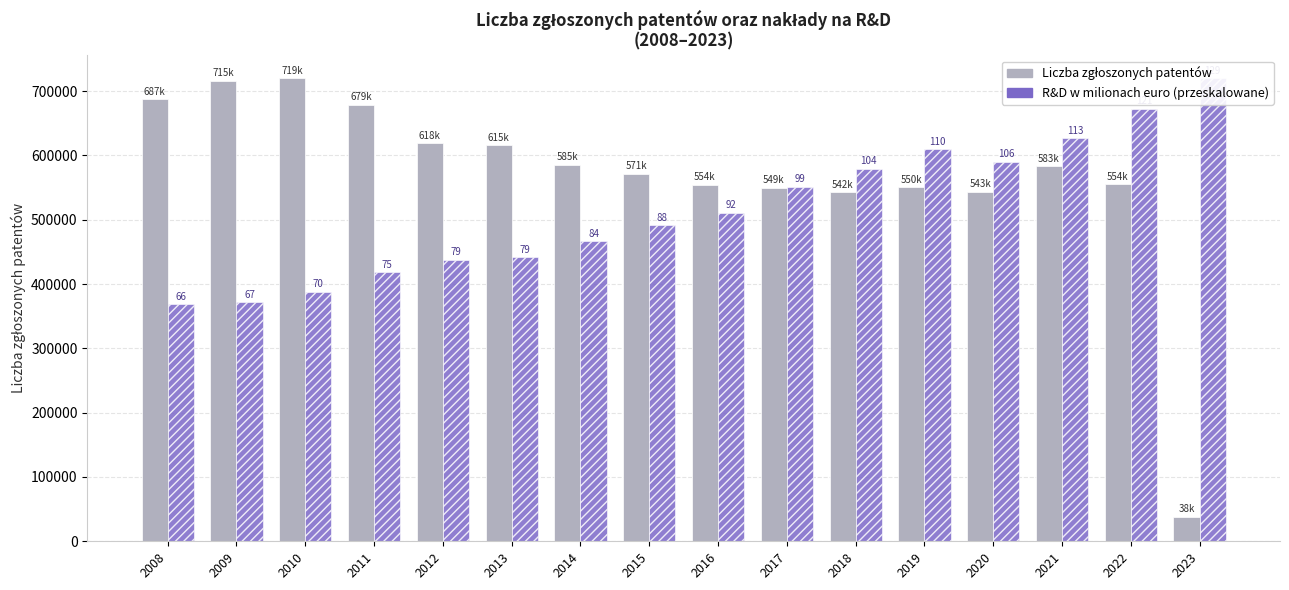

What is the difference between the highest and lowest values at 2011?

260643.2